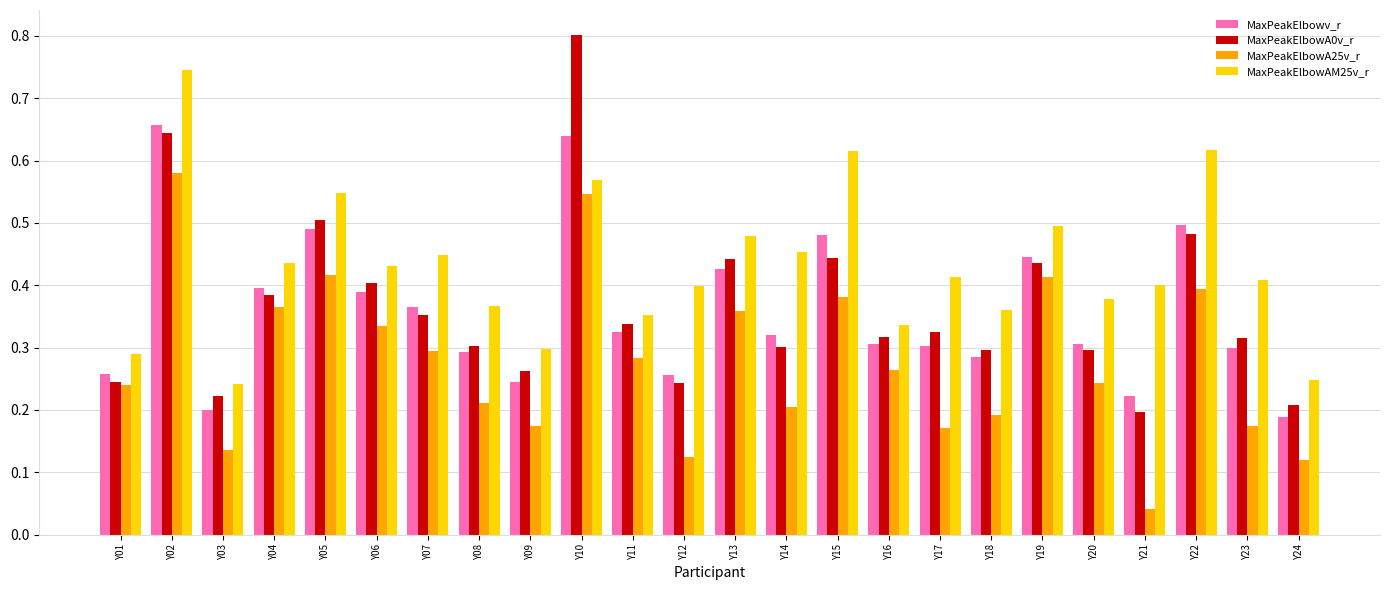

At which category is the sum across all series the highest?

Y02